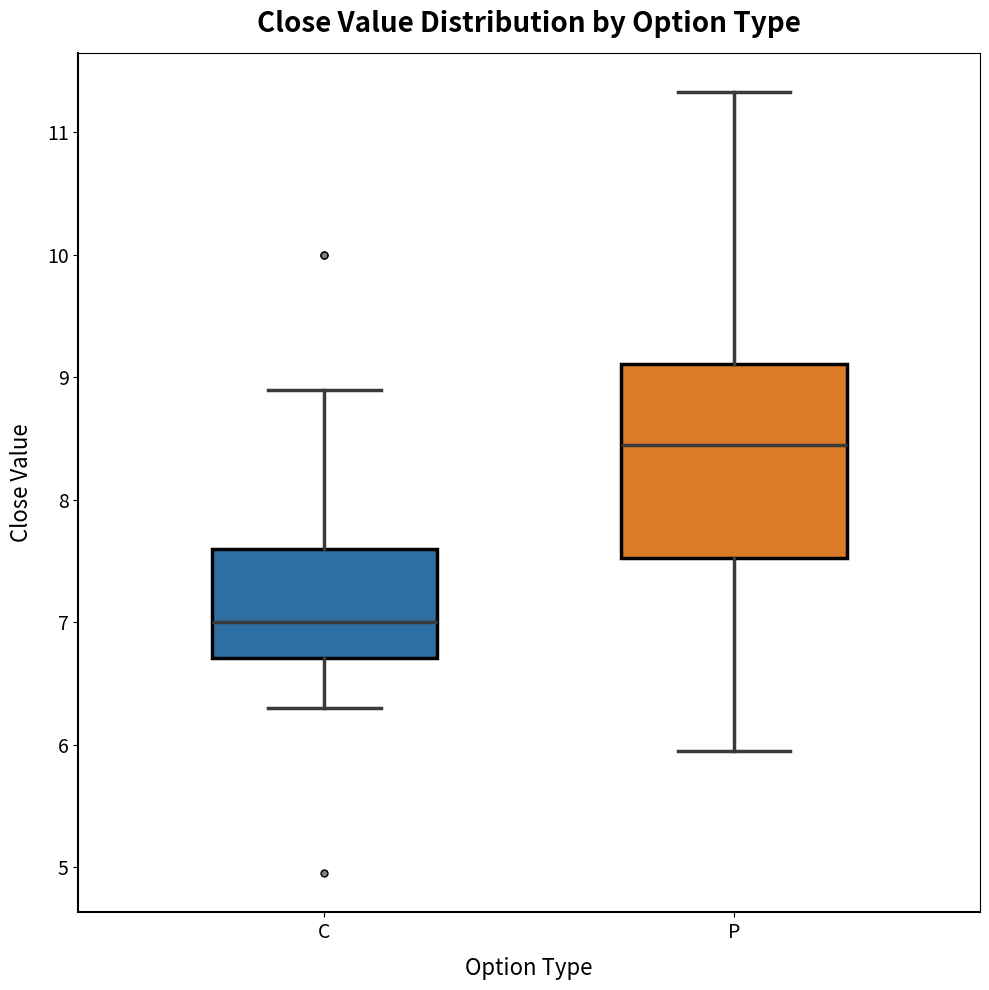

Which box has the lowest median line?

C